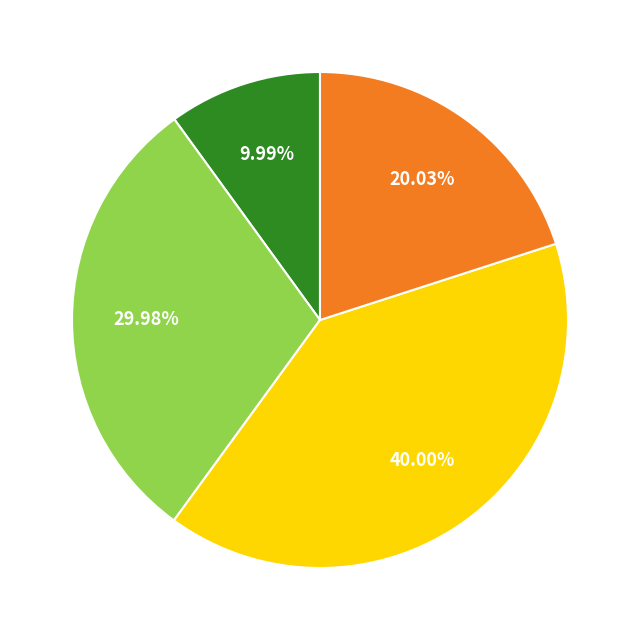

Is there a majority slice in this chart?

No